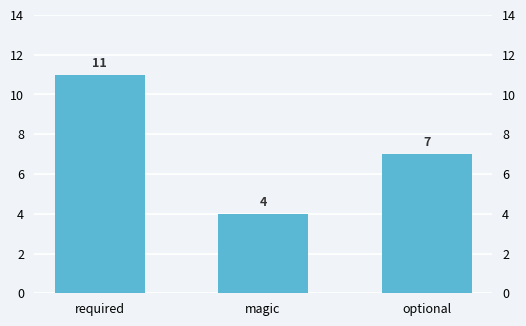

Reading left to right, transcribe all the data shown in this chart.

required=11	magic=4	optional=7